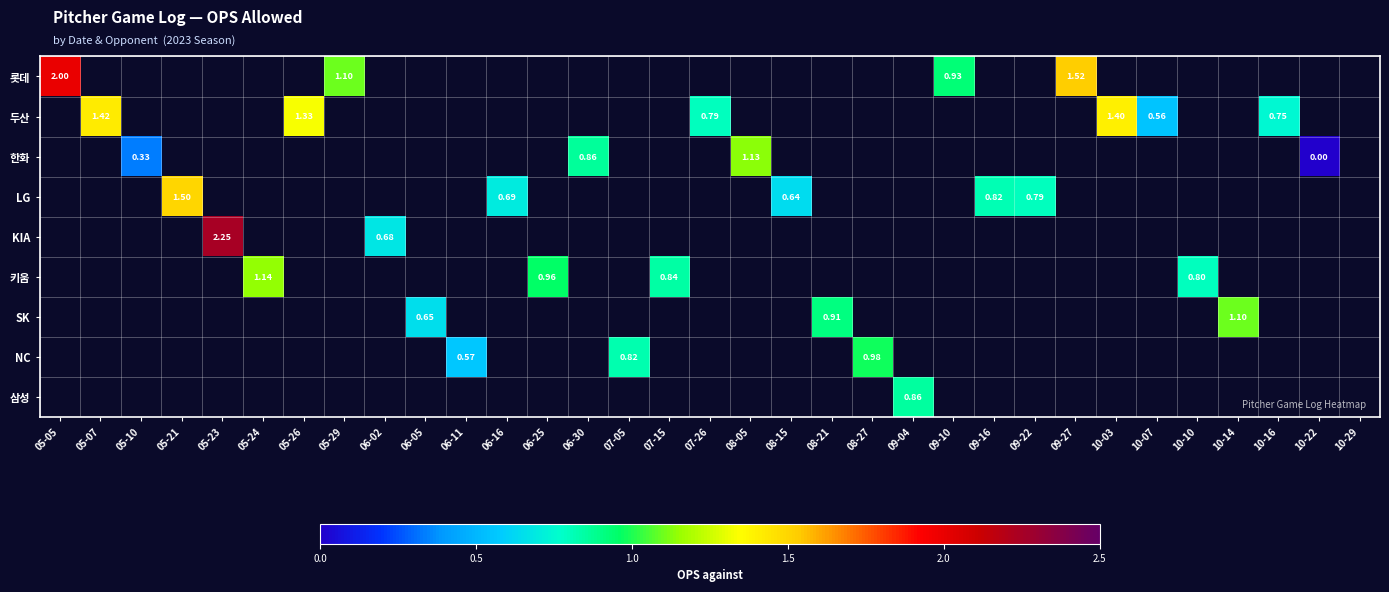

How many distinct data groups are displayed?

9